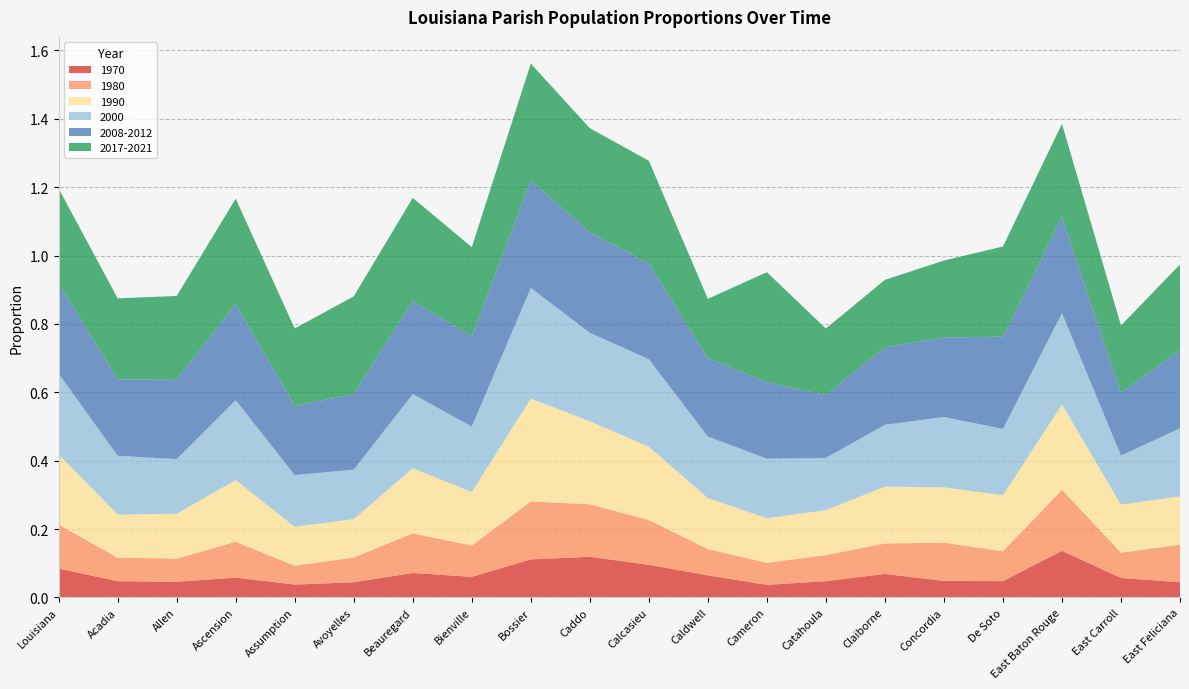

Reading left to right, list all the values displayed in this chart.

1970: Louisiana=0.1	Acadia=0.0	Allen=0.0	Ascension=0.1	Assumption=0.0	Avoyelles=0.0	Beauregard=0.1	Bienville=0.1	Bossier=0.1	Caddo=0.1	Calcasieu=0.1	Caldwell=0.1	Cameron=0.0	Catahoula=0.0	Claiborne=0.1	Concordia=0.0	De Soto=0.0	East Baton Rouge=0.1	East Carroll=0.1	East Feliciana=0.0
1980: Louisiana=0.1	Acadia=0.1	Allen=0.1	Ascension=0.1	Assumption=0.1	Avoyelles=0.1	Beauregard=0.1	Bienville=0.1	Bossier=0.2	Caddo=0.2	Calcasieu=0.1	Caldwell=0.1	Cameron=0.1	Catahoula=0.1	Claiborne=0.1	Concordia=0.1	De Soto=0.1	East Baton Rouge=0.2	East Carroll=0.1	East Feliciana=0.1
1990: Louisiana=0.2	Acadia=0.1	Allen=0.1	Ascension=0.2	Assumption=0.1	Avoyelles=0.1	Beauregard=0.2	Bienville=0.2	Bossier=0.3	Caddo=0.2	Calcasieu=0.2	Caldwell=0.1	Cameron=0.1	Catahoula=0.1	Claiborne=0.2	Concordia=0.2	De Soto=0.2	East Baton Rouge=0.2	East Carroll=0.1	East Feliciana=0.1
2000: Louisiana=0.2	Acadia=0.2	Allen=0.2	Ascension=0.2	Assumption=0.2	Avoyelles=0.1	Beauregard=0.2	Bienville=0.2	Bossier=0.3	Caddo=0.3	Calcasieu=0.3	Caldwell=0.2	Cameron=0.2	Catahoula=0.2	Claiborne=0.2	Concordia=0.2	De Soto=0.2	East Baton Rouge=0.3	East Carroll=0.1	East Feliciana=0.2
2008-2012: Louisiana=0.3	Acadia=0.2	Allen=0.2	Ascension=0.3	Assumption=0.2	Avoyelles=0.2	Beauregard=0.3	Bienville=0.3	Bossier=0.3	Caddo=0.3	Calcasieu=0.3	Caldwell=0.2	Cameron=0.2	Catahoula=0.2	Claiborne=0.2	Concordia=0.2	De Soto=0.3	East Baton Rouge=0.3	East Carroll=0.2	East Feliciana=0.2
2017-2021: Louisiana=0.3	Acadia=0.2	Allen=0.2	Ascension=0.3	Assumption=0.2	Avoyelles=0.3	Beauregard=0.3	Bienville=0.3	Bossier=0.3	Caddo=0.3	Calcasieu=0.3	Caldwell=0.2	Cameron=0.3	Catahoula=0.2	Claiborne=0.2	Concordia=0.2	De Soto=0.3	East Baton Rouge=0.3	East Carroll=0.2	East Feliciana=0.2